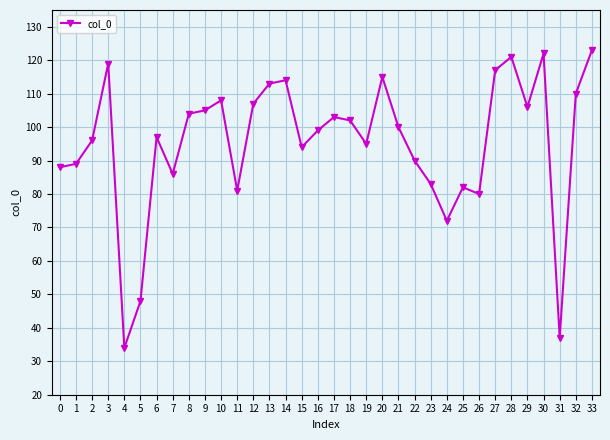

Between 30 and 23, which is larger?

30